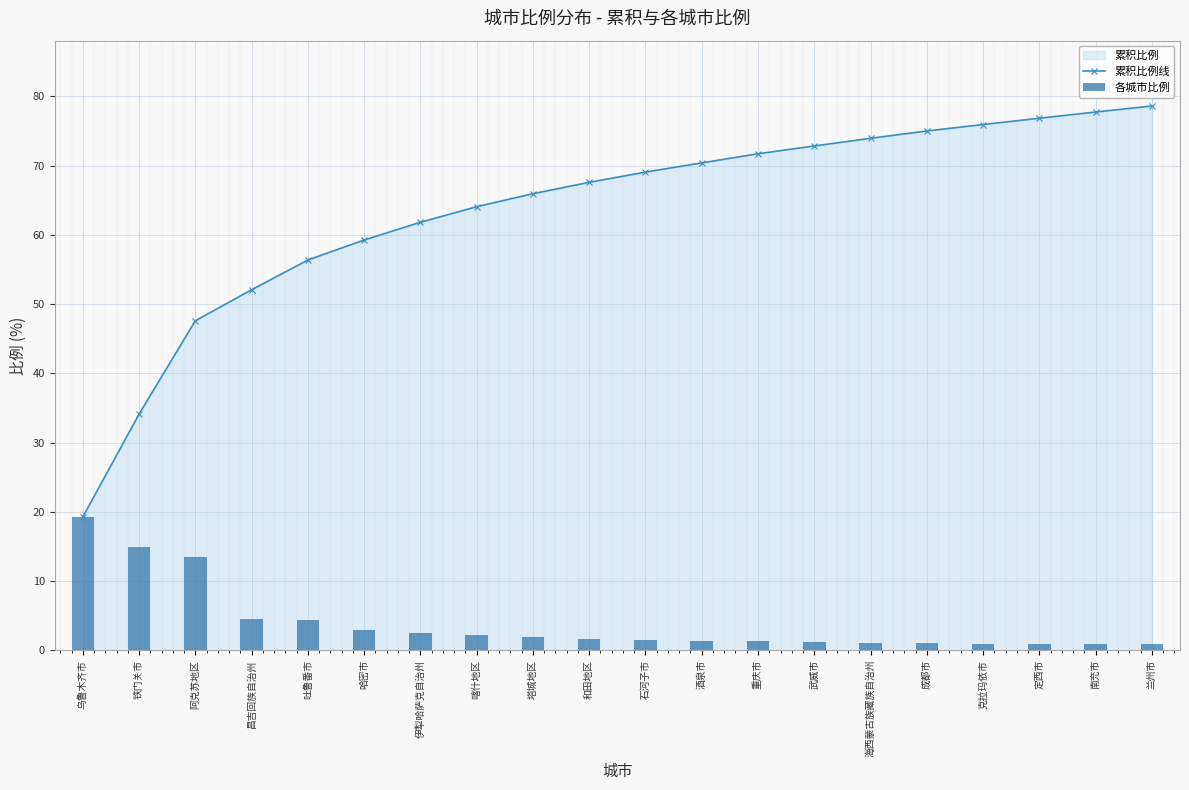

Where is 各城市比例 nearest to the value 10?

阿克苏地区